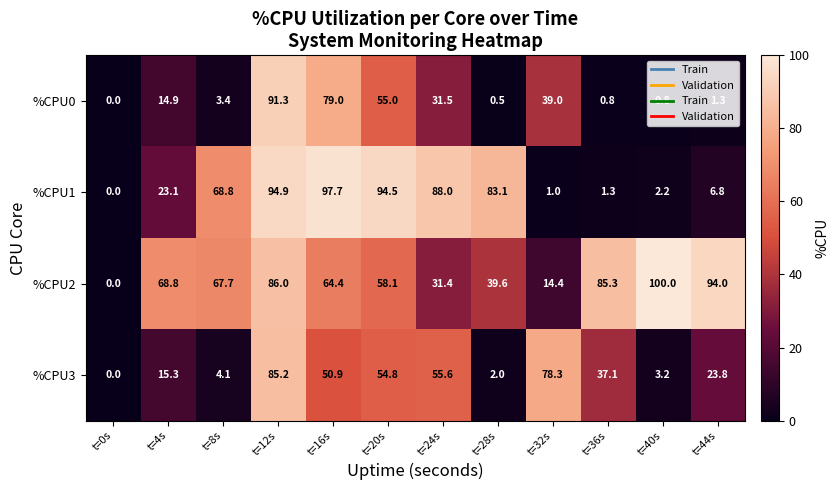

What is the difference between the maximum and minimum values in the %CPU2 series?

100.0